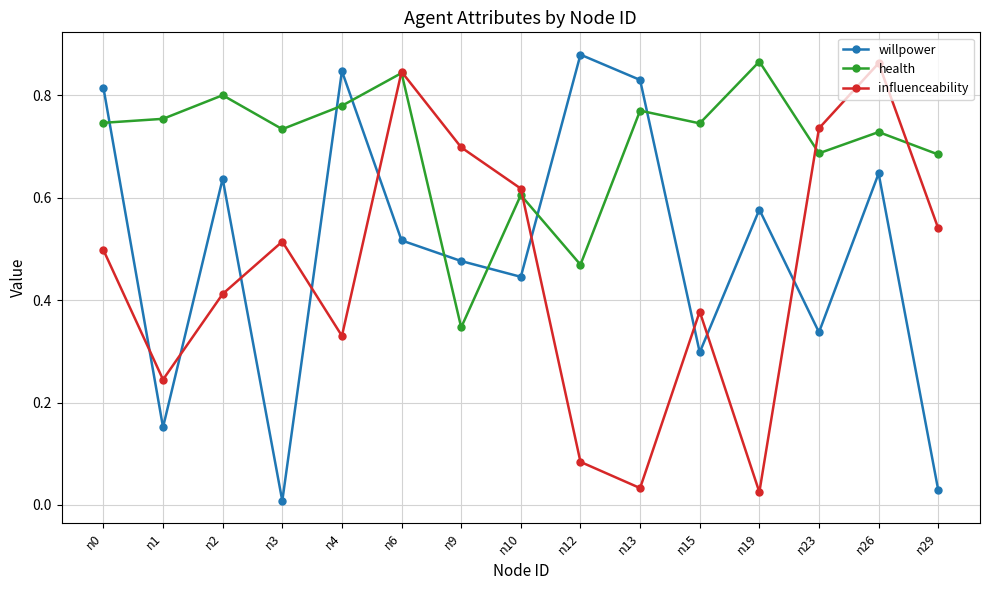

At which category is the sum across all series the highest?

n26